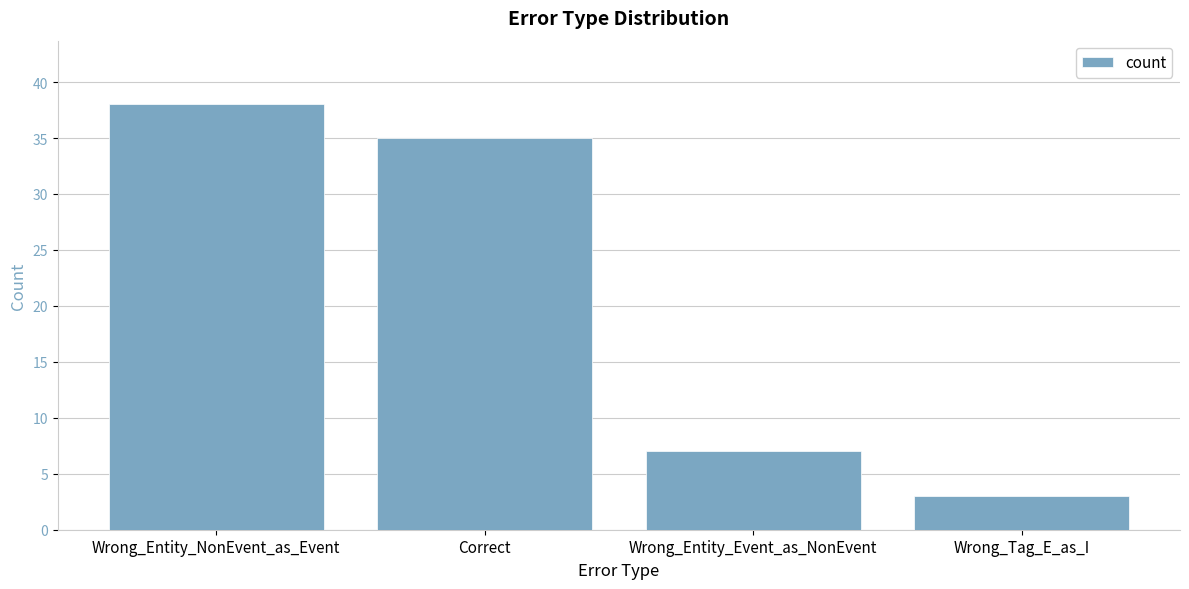

Rank the categories by value from highest to lowest.

Wrong_Entity_NonEvent_as_Event, Correct, Wrong_Entity_Event_as_NonEvent, Wrong_Tag_E_as_I